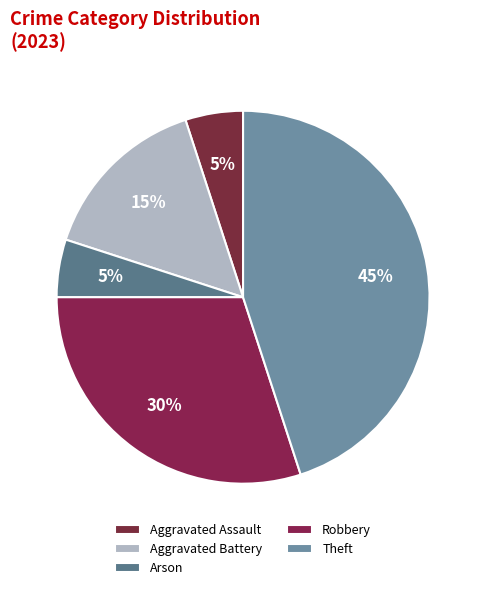

Rank the categories by value from highest to lowest.

Theft, Robbery, Aggravated Battery, Aggravated Assault, Arson